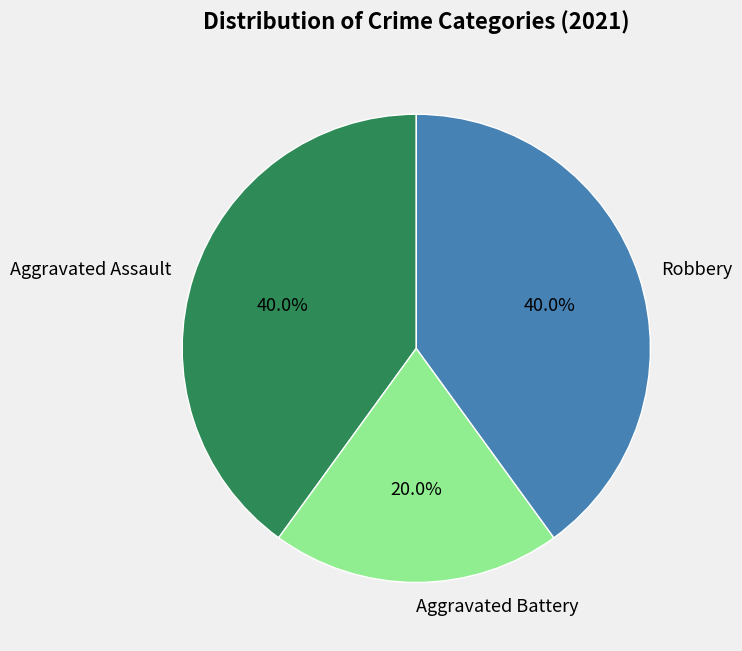

How many segments does this pie chart have?

3